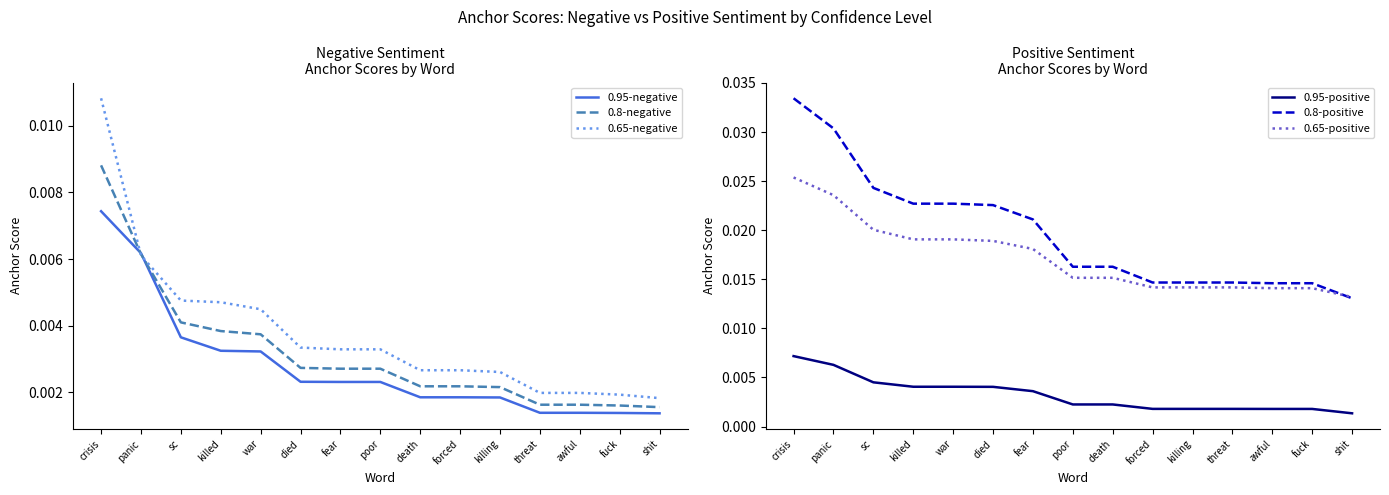

Which category has the lowest value in the 0.95-negative series?

shit